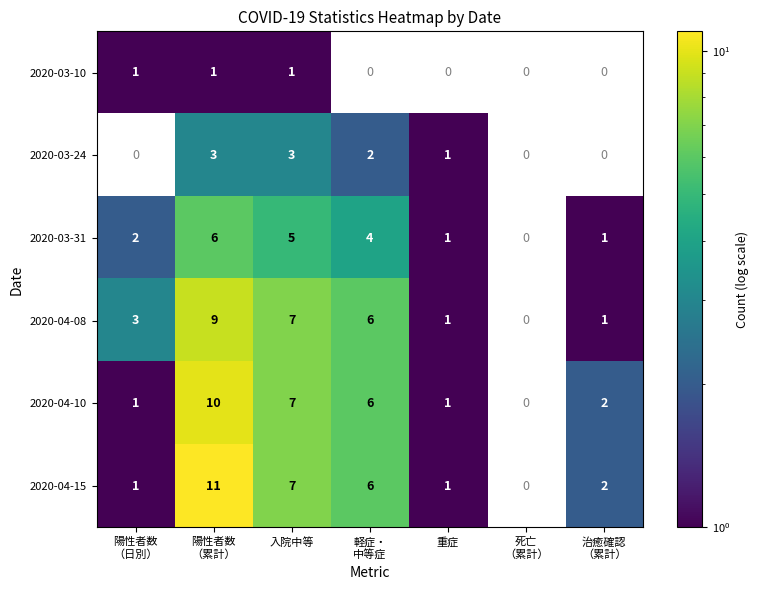

Is it true that 2020-03-24 equals 3 at 入院中等?

True